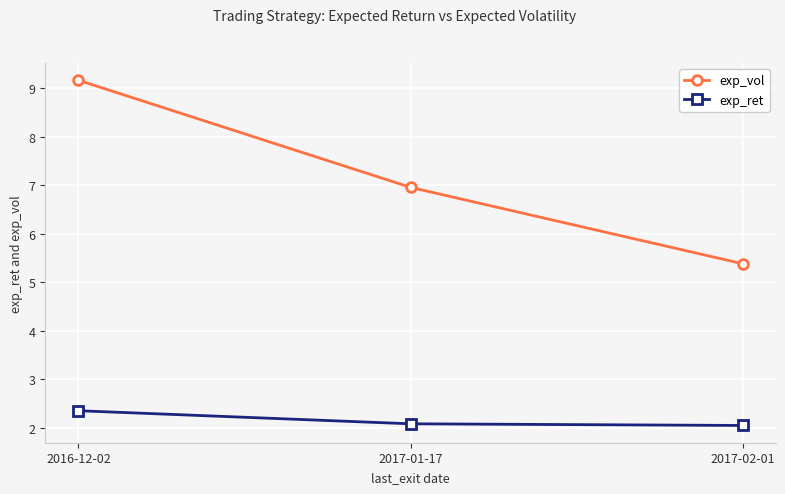

What is the value of the exp_vol point at the 3rd from the left?

5.4